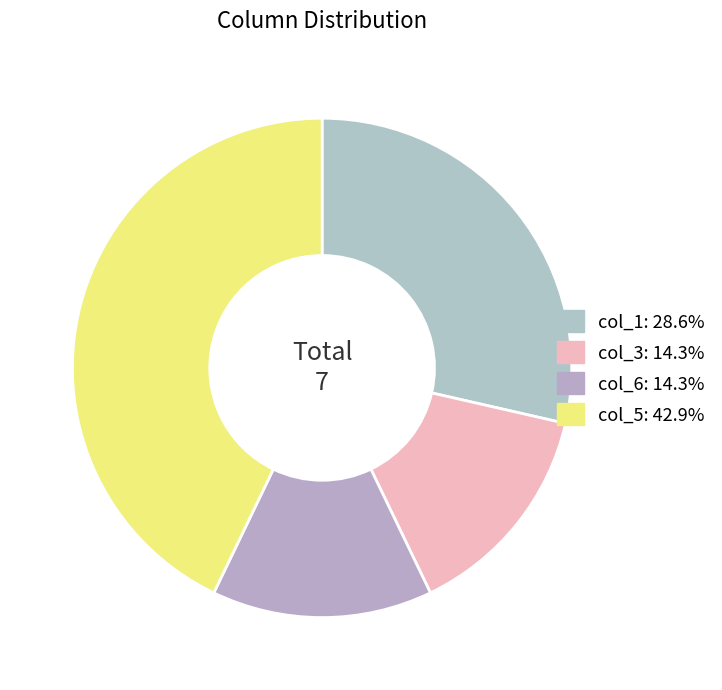

How many segments does this pie chart have?

4